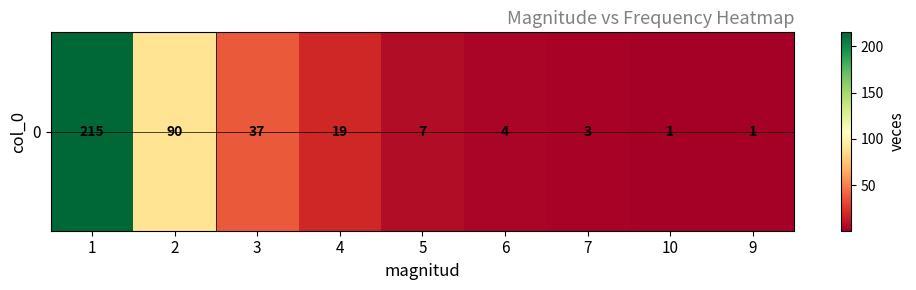

Count the number of categories in the chart.

9